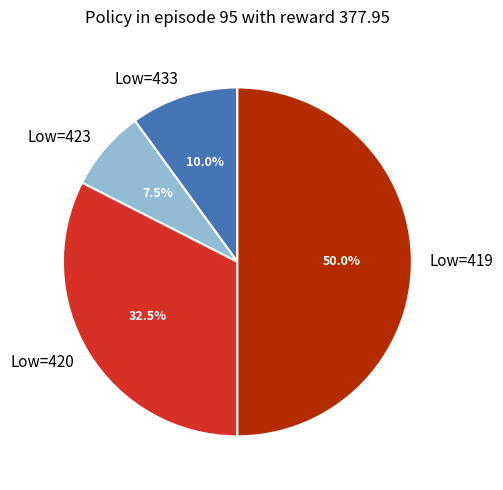

Rank the categories by value from lowest to highest.

Low=423, Low=433, Low=420, Low=419